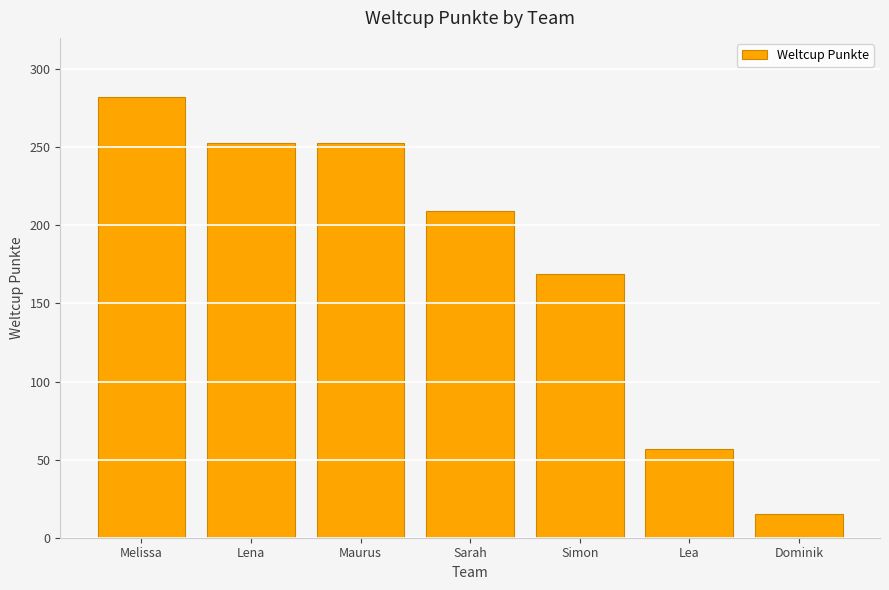

What is the change in value from Melissa to Sarah?

-73